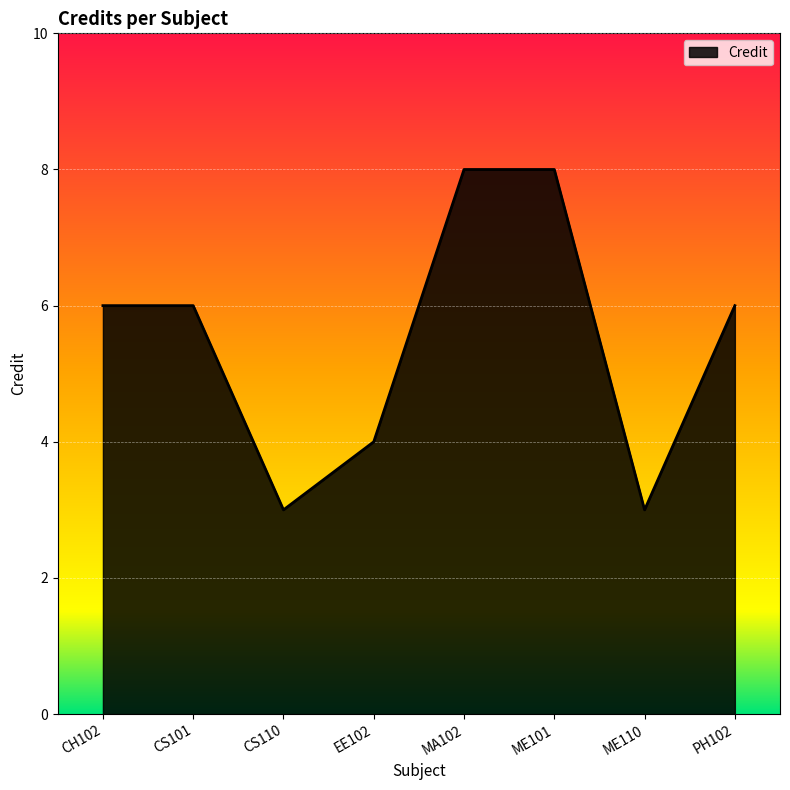

What is the difference between the values at ME101 and EE102?

4